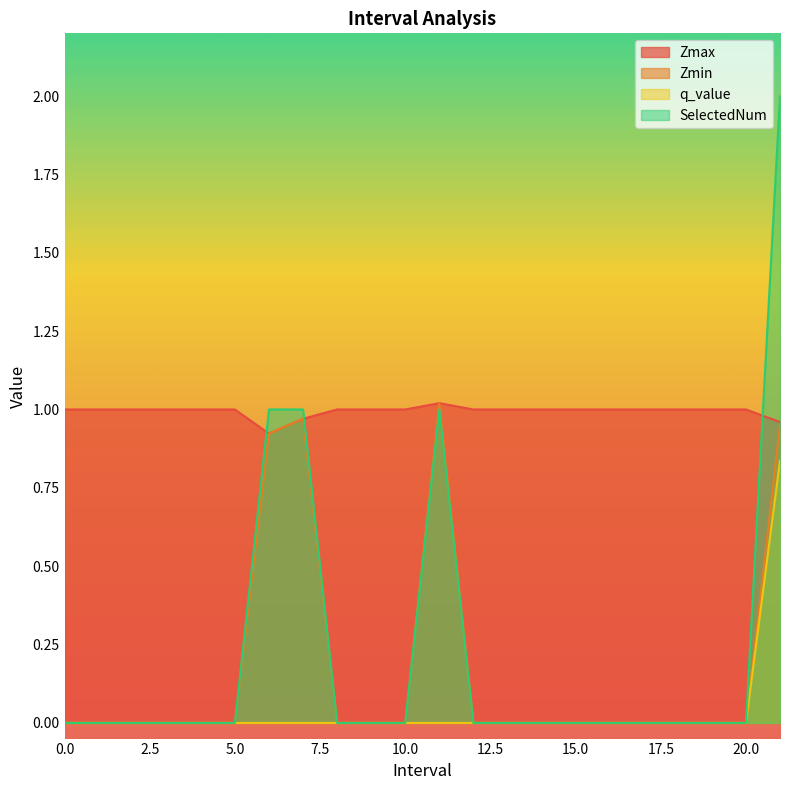

What is the lowest value of the Zmax series?

0.9